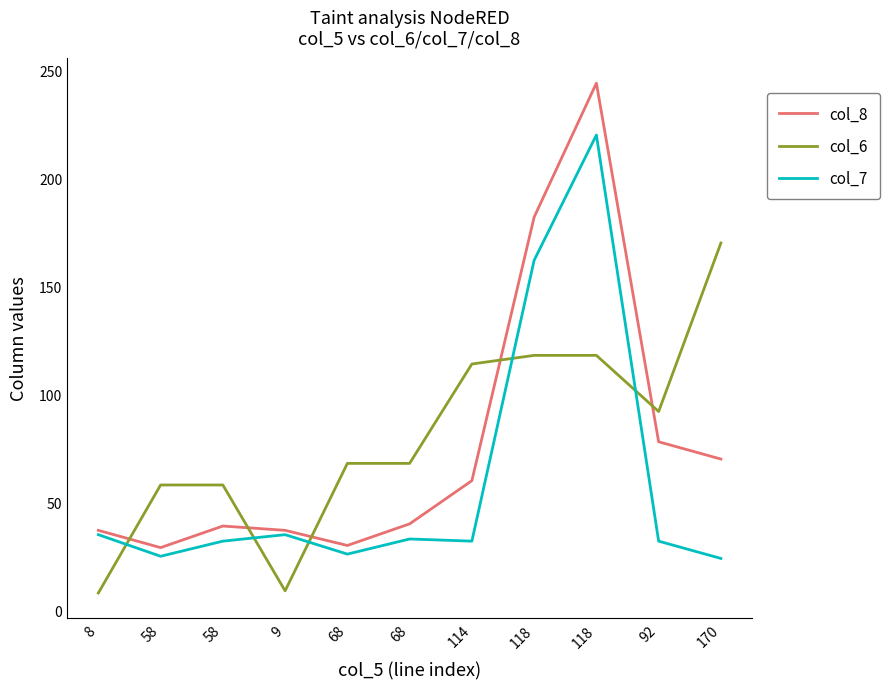

How many lines are shown in the chart?

3